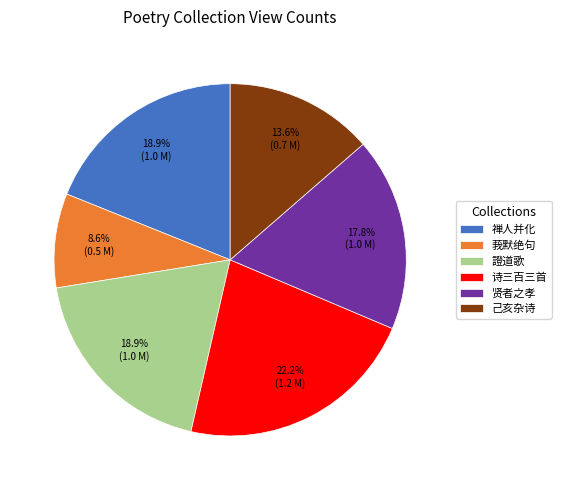

What percentage do 莪默绝句 and 贤者之孝 together represent?

26.4%